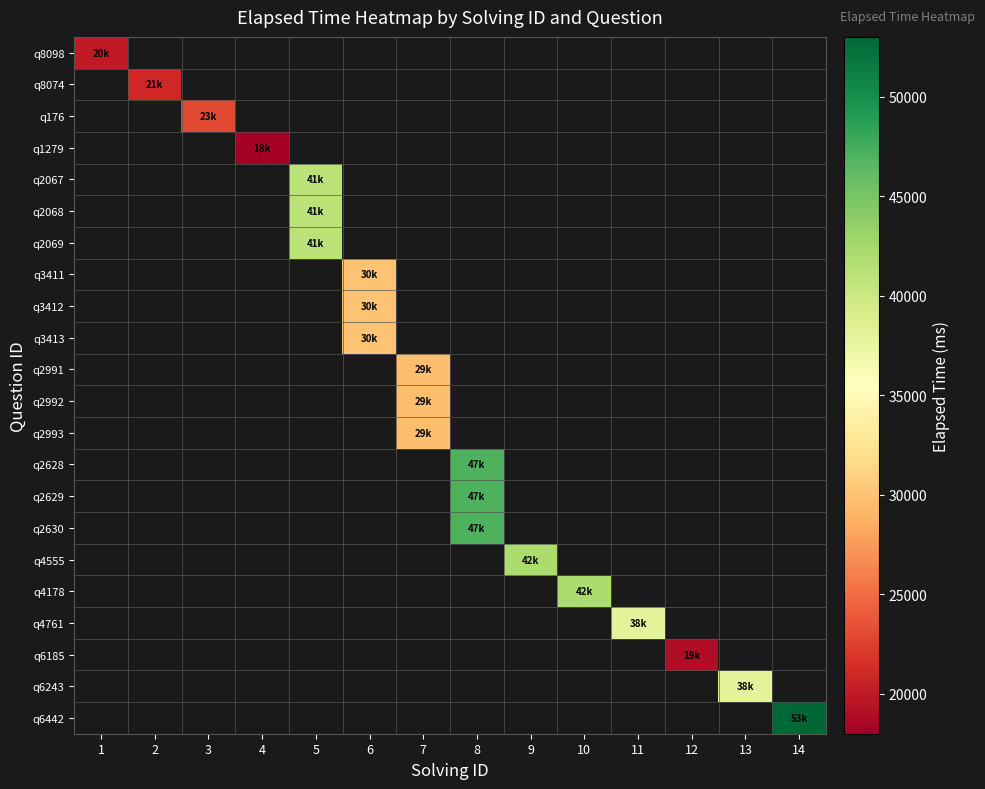

List the labels in order of q6442 value, smallest first.

1, 2, 3, 4, 5, 6, 7, 8, 9, 10, 11, 12, 13, 14